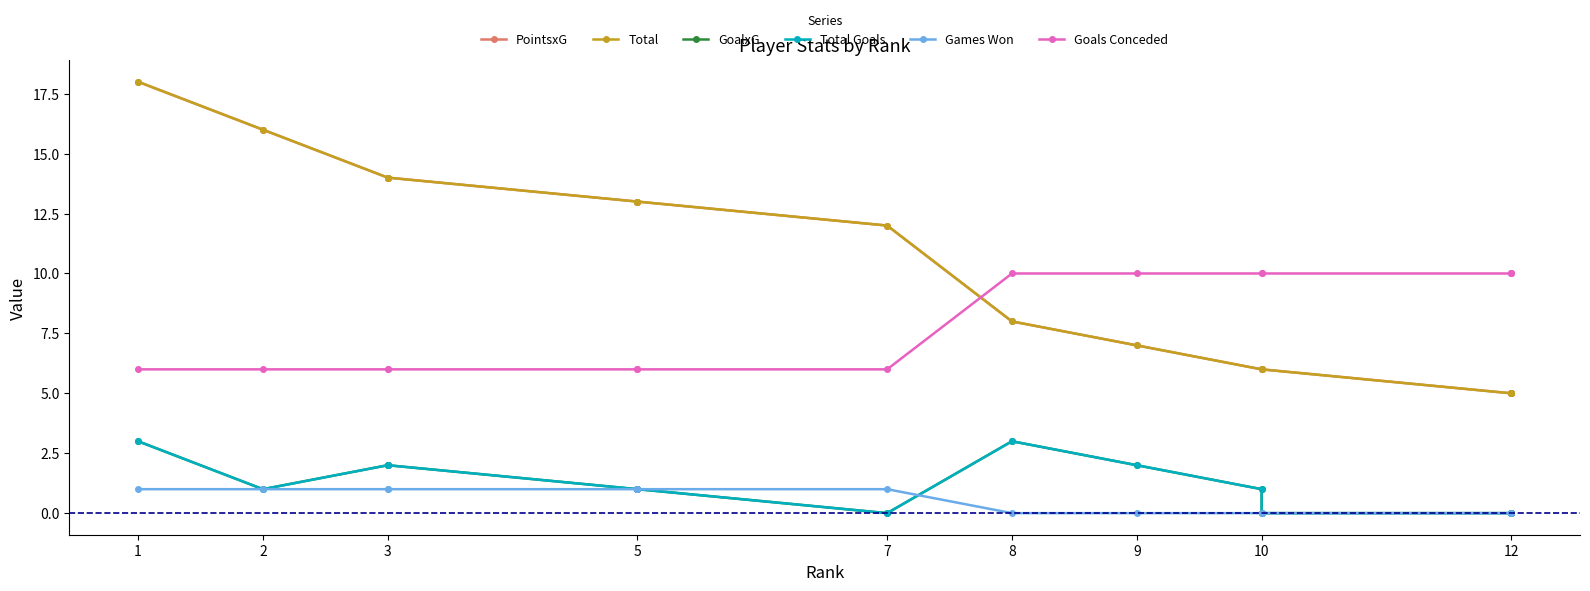

The Total Goals series shows 0 at 5. True or false?

False